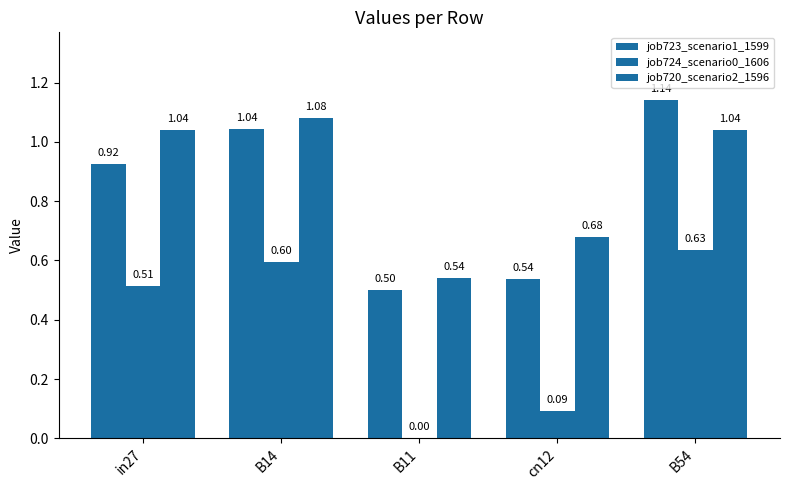

Where does the job720_scenario2_1596 series first go above 1?

in27